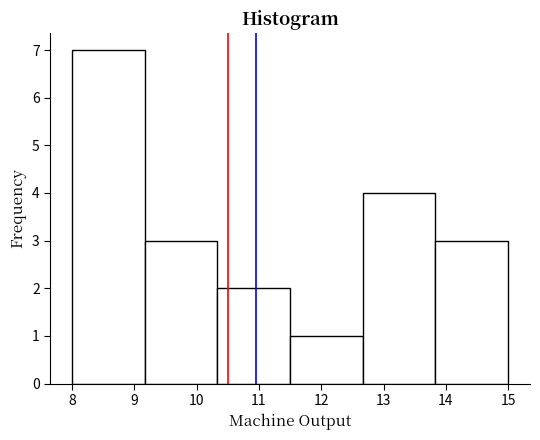

Over which range of the x-axis is the bar tallest?

8.0 to 9.2